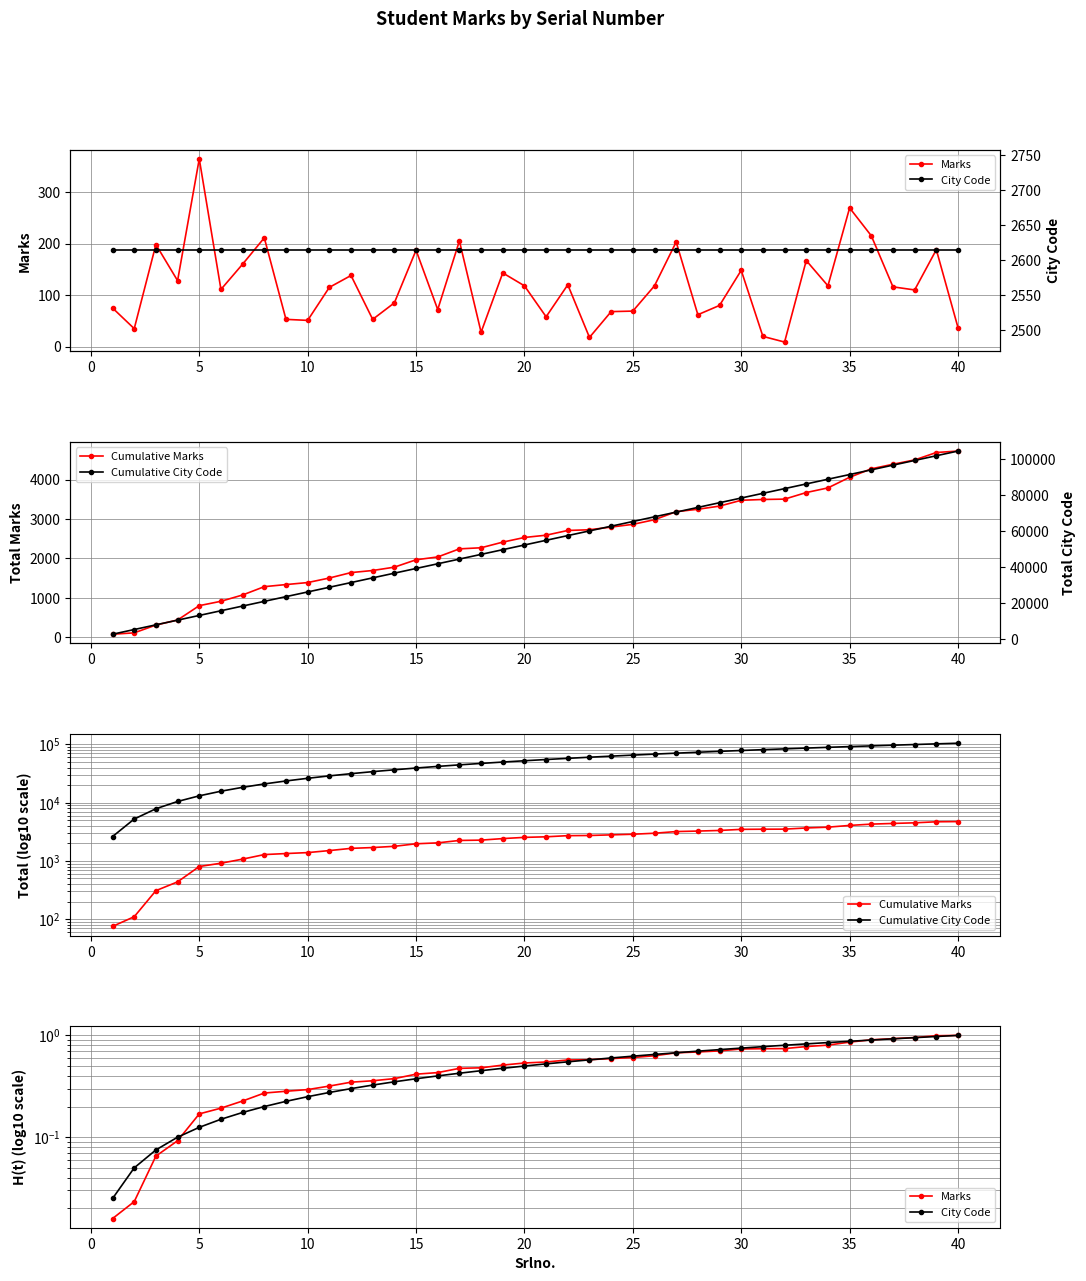

Rank the series by their maximum value, from lowest to highest.

Marks, City Code, Cumulative Marks, Cumulative City Code